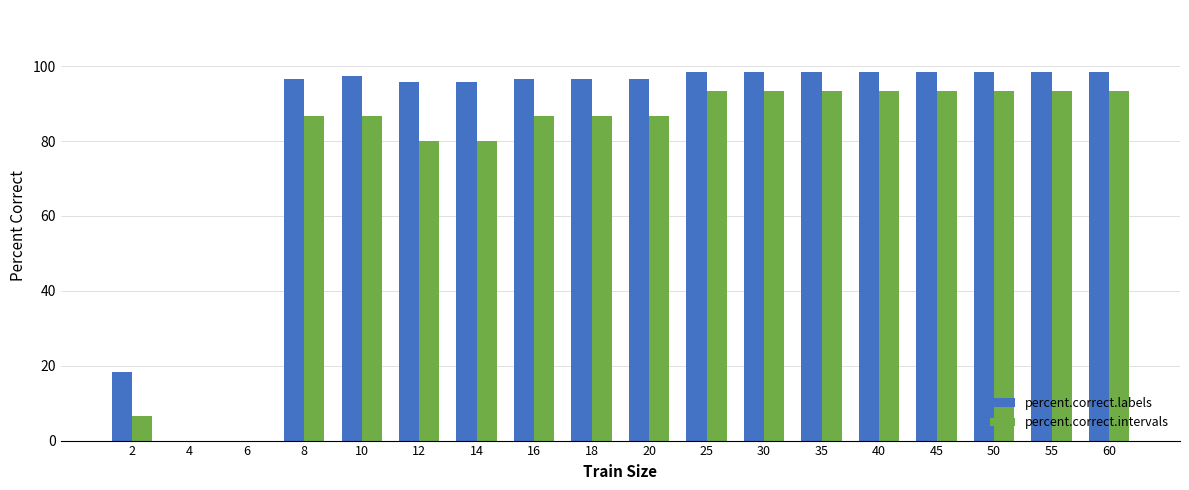

Read the percent.correct.labels value at 30.

98.3